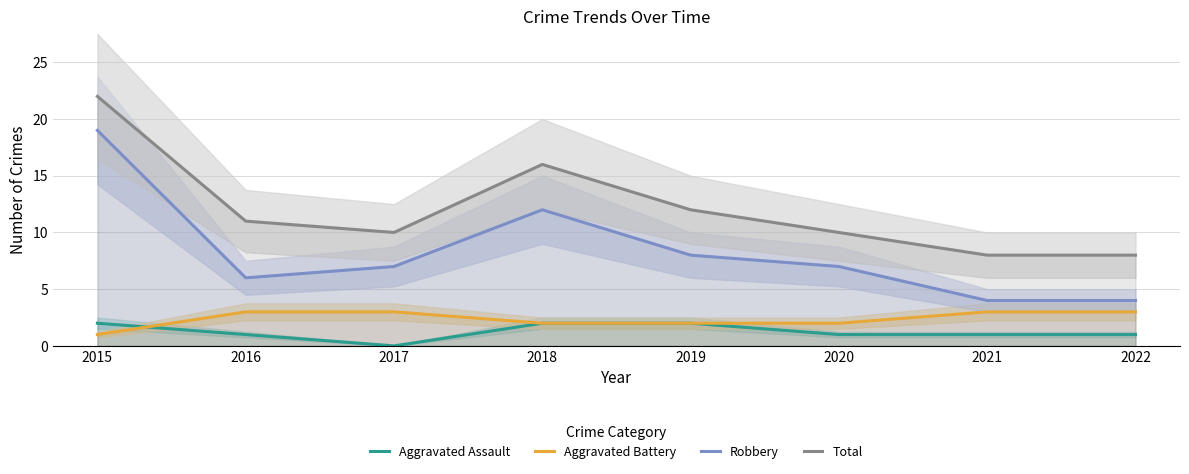

Rank the categories by Total value from highest to lowest.

2015, 2018, 2019, 2016, 2017, 2020, 2021, 2022